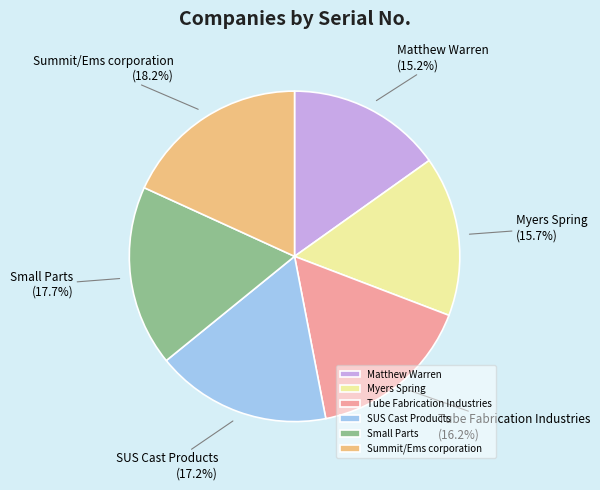

Is it true that Myers Spring is 16% of the pie?

True